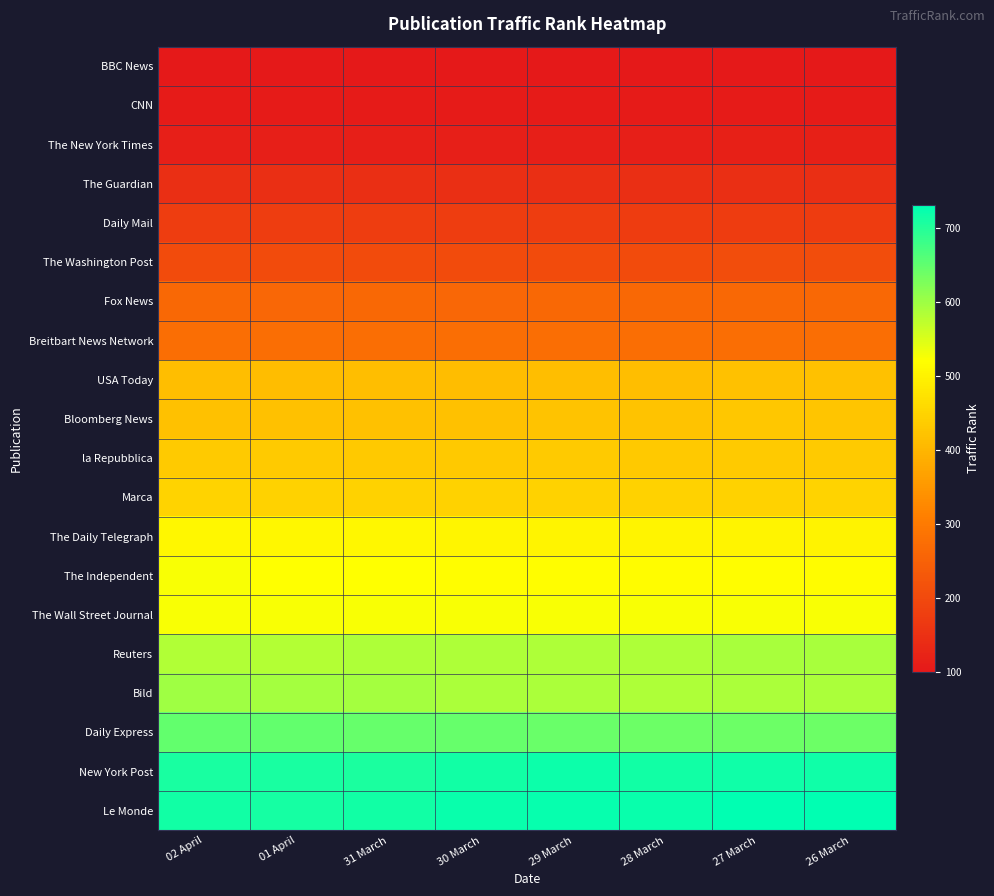

Reading left to right, transcribe all the data shown in this chart.

BBC News: 02 April=100	01 April=100	31 March=100	30 March=100	29 March=100	28 March=100	27 March=100	26 March=100
CNN: 02 April=107	01 April=107	31 March=107	30 March=107	29 March=107	28 March=107	27 March=107	26 March=107
The New York Times: 02 April=114	01 April=113	31 March=113	30 March=113	29 March=114	28 March=114	27 March=115	26 March=116
The Guardian: 02 April=146	01 April=146	31 March=145	30 March=145	29 March=145	28 March=145	27 March=146	26 March=145
Daily Mail: 02 April=176	01 April=176	31 March=176	30 March=175	29 March=174	28 March=173	27 March=173	26 March=173
The Washington Post: 02 April=204	01 April=204	31 March=204	30 March=204	29 March=204	28 March=204	27 March=207	26 March=208
Fox News: 02 April=264	01 April=262	31 March=264	30 March=262	29 March=263	28 March=263	27 March=265	26 March=263
Breitbart News Network: 02 April=277	01 April=276	31 March=276	30 March=276	29 March=277	28 March=276	27 March=277	26 March=276
USA Today: 02 April=414	01 April=411	31 March=415	30 March=413	29 March=414	28 March=415	27 March=418	26 March=418
Bloomberg News: 02 April=420	01 April=418	31 March=418	30 March=419	29 March=421	28 March=422	27 March=429	26 March=427
la Repubblica: 02 April=434	01 April=433	31 March=432	30 March=432	29 March=434	28 March=432	27 March=434	26 March=433
Marca: 02 April=448	01 April=447	31 March=446	30 March=446	29 March=447	28 March=447	27 March=447	26 March=449
The Daily Telegraph: 02 April=509	01 April=508	31 March=509	30 March=505	29 March=504	28 March=503	27 March=503	26 March=500
The Independent: 02 April=524	01 April=520	31 March=520	30 March=518	29 March=517	28 March=516	27 March=517	26 March=516
The Wall Street Journal: 02 April=526	01 April=524	31 March=524	30 March=524	29 March=524	28 March=525	27 March=526	26 March=525
Reuters: 02 April=584	01 April=581	31 March=586	30 March=587	29 March=587	28 March=588	27 March=592	26 March=591
Bild: 02 April=599	01 April=595	31 March=595	30 March=590	29 March=590	28 March=586	27 March=589	26 March=589
Daily Express: 02 April=649	01 April=648	31 March=645	30 March=645	29 March=644	28 March=640	27 March=640	26 March=640
New York Post: 02 April=711	01 April=709	31 March=707	30 March=716	29 March=721	28 March=714	27 March=718	26 March=717
Le Monde: 02 April=714	01 April=713	31 March=716	30 March=722	29 March=724	28 March=723	27 March=730	26 March=731